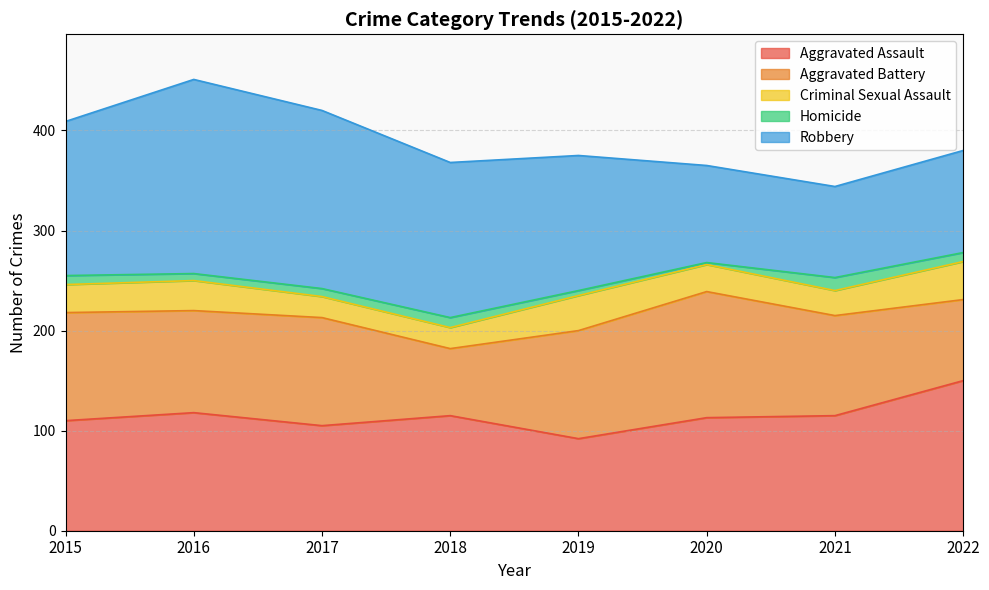

Rank the categories by Aggravated Assault value from highest to lowest.

2022, 2016, 2018, 2021, 2020, 2015, 2017, 2019